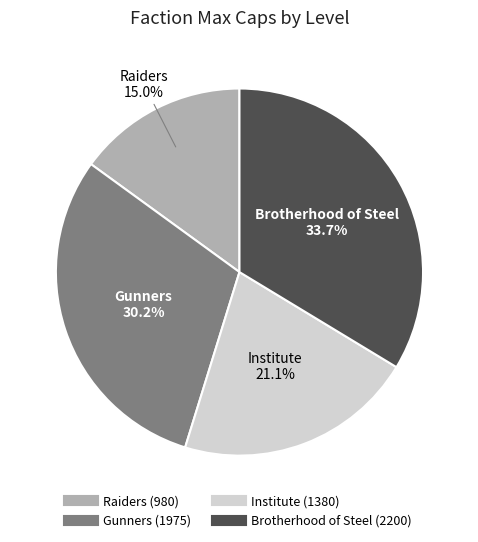

Does Raiders account for over 50% of the chart?

No